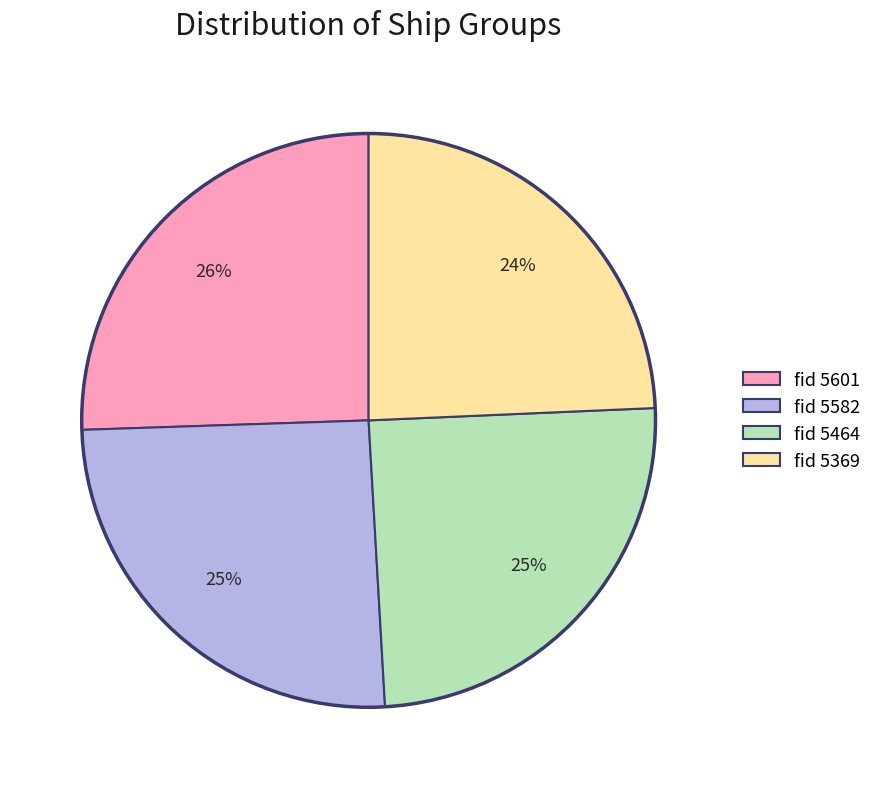

The fid 5369 slice represents 24% of the pie. True or false?

True